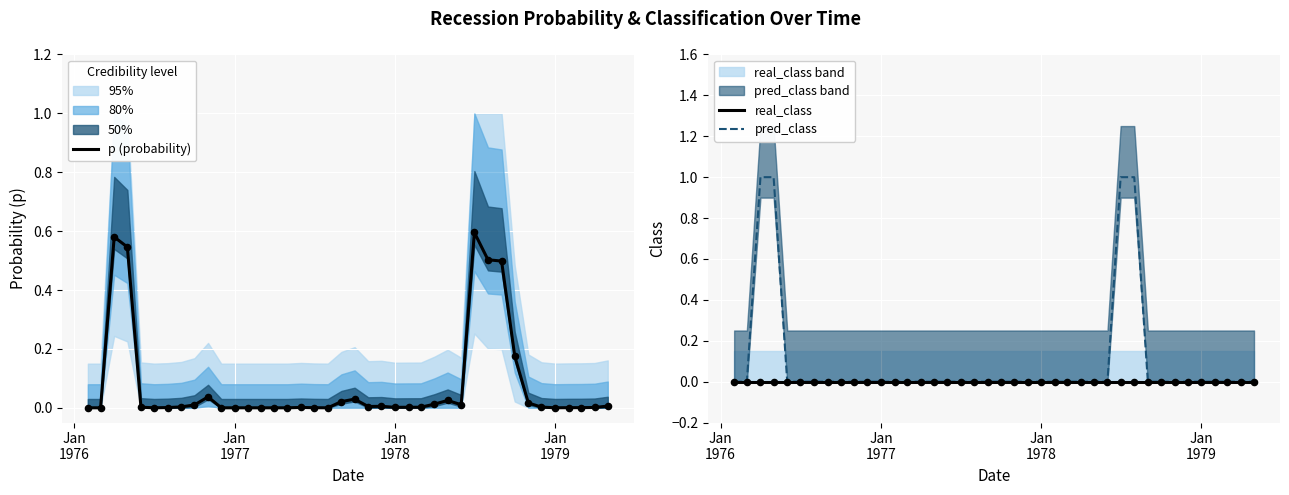

Which series contains the highest Y value?

pred_class